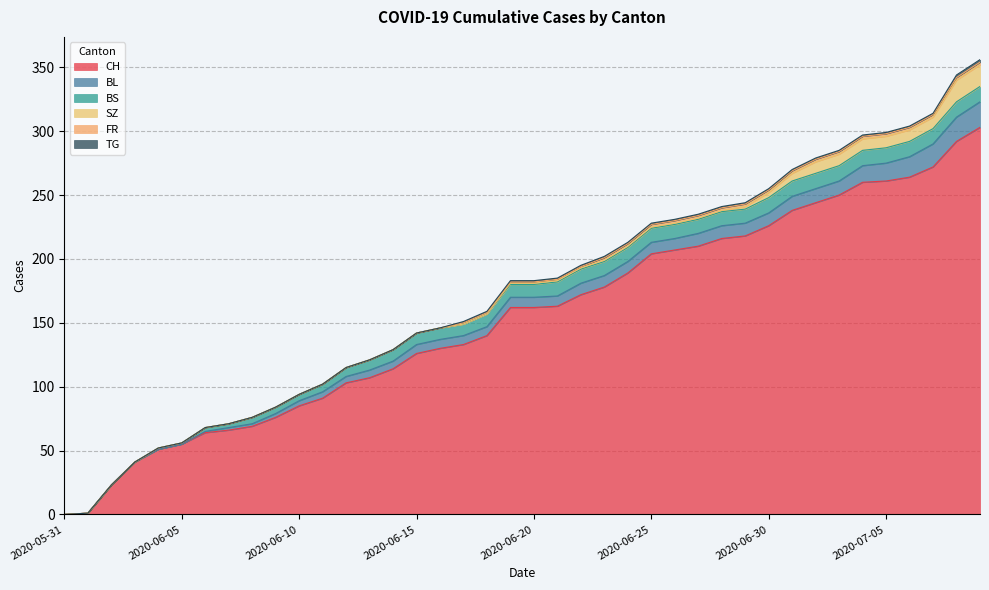

At how many categories does at least one series exceed 209?

13